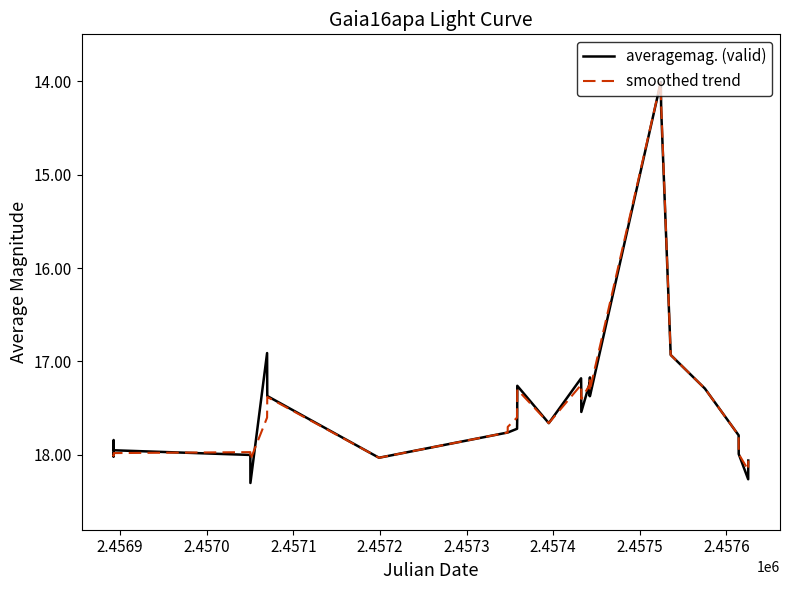

Which series has the largest range (max minus min)?

averagemag. (valid)